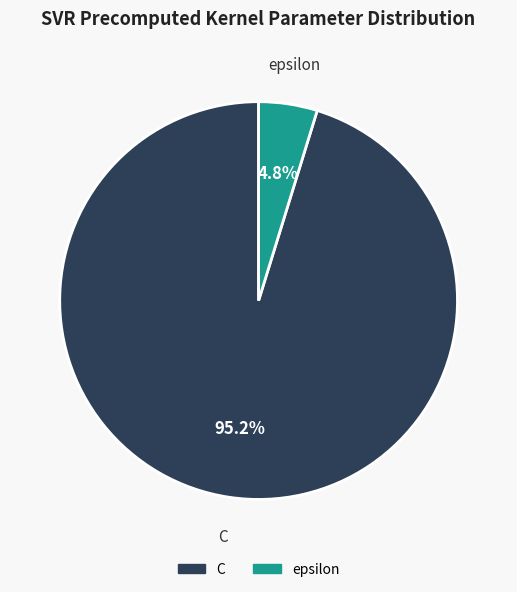

To the nearest percent, what is the difference between the epsilon and C slice percentages?

90%